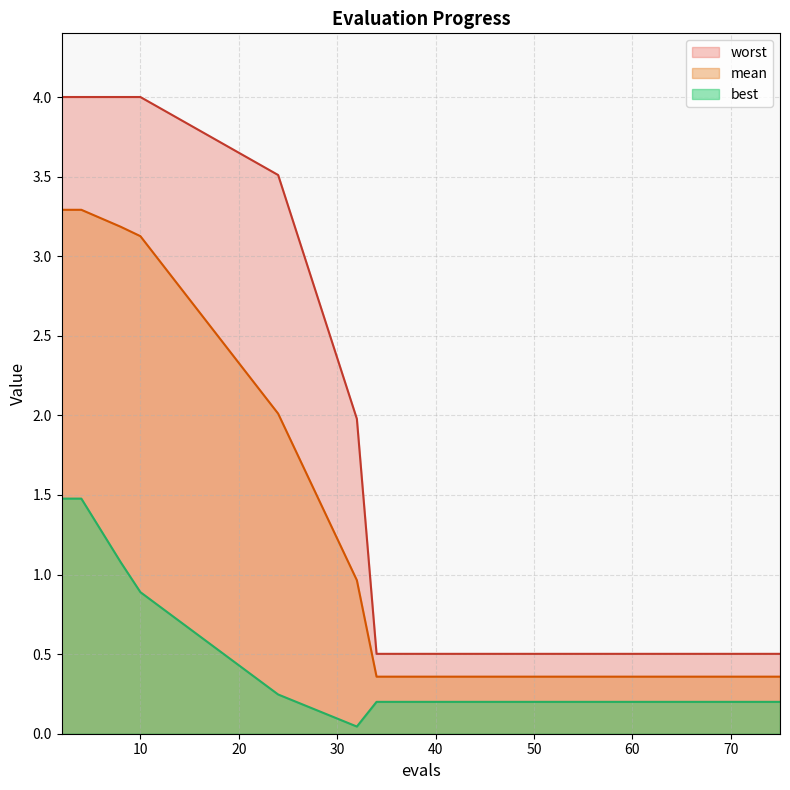

At how many categories does at least one series exceed 1?

6